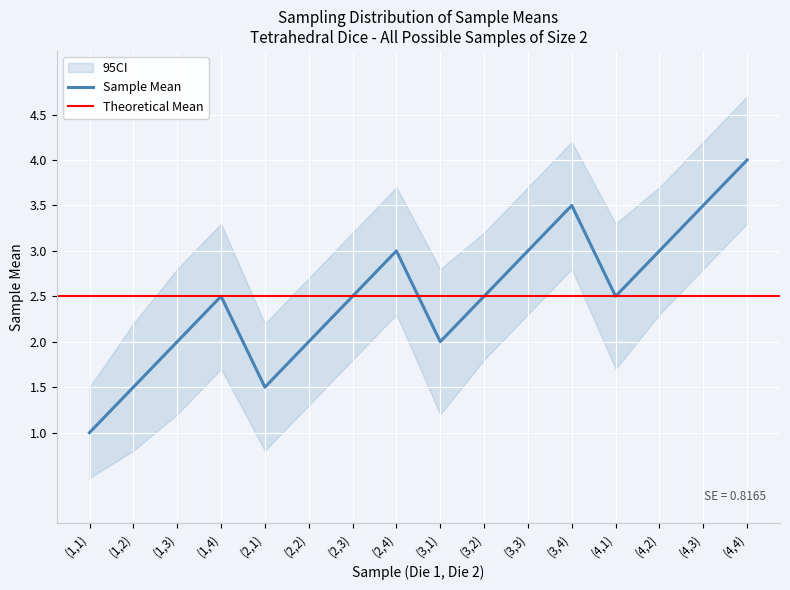

Count the number of values greater than 2.

10